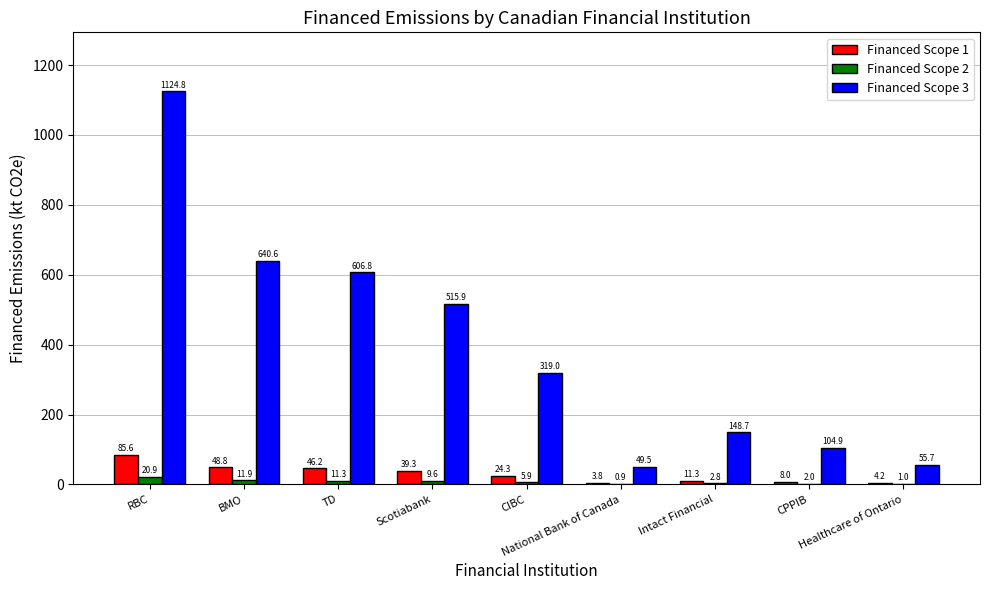

How many values in the Financed Scope 2 series exceed 5?

5